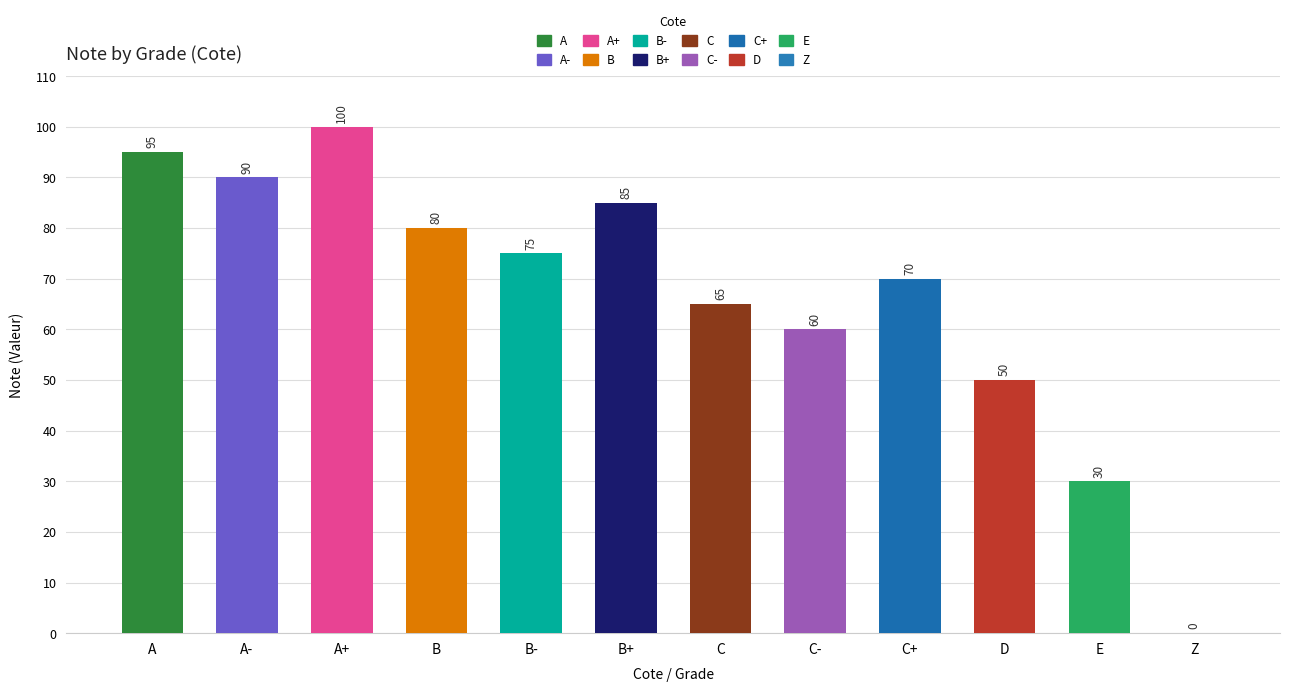

What is the label of the 1st bar from the left?

A